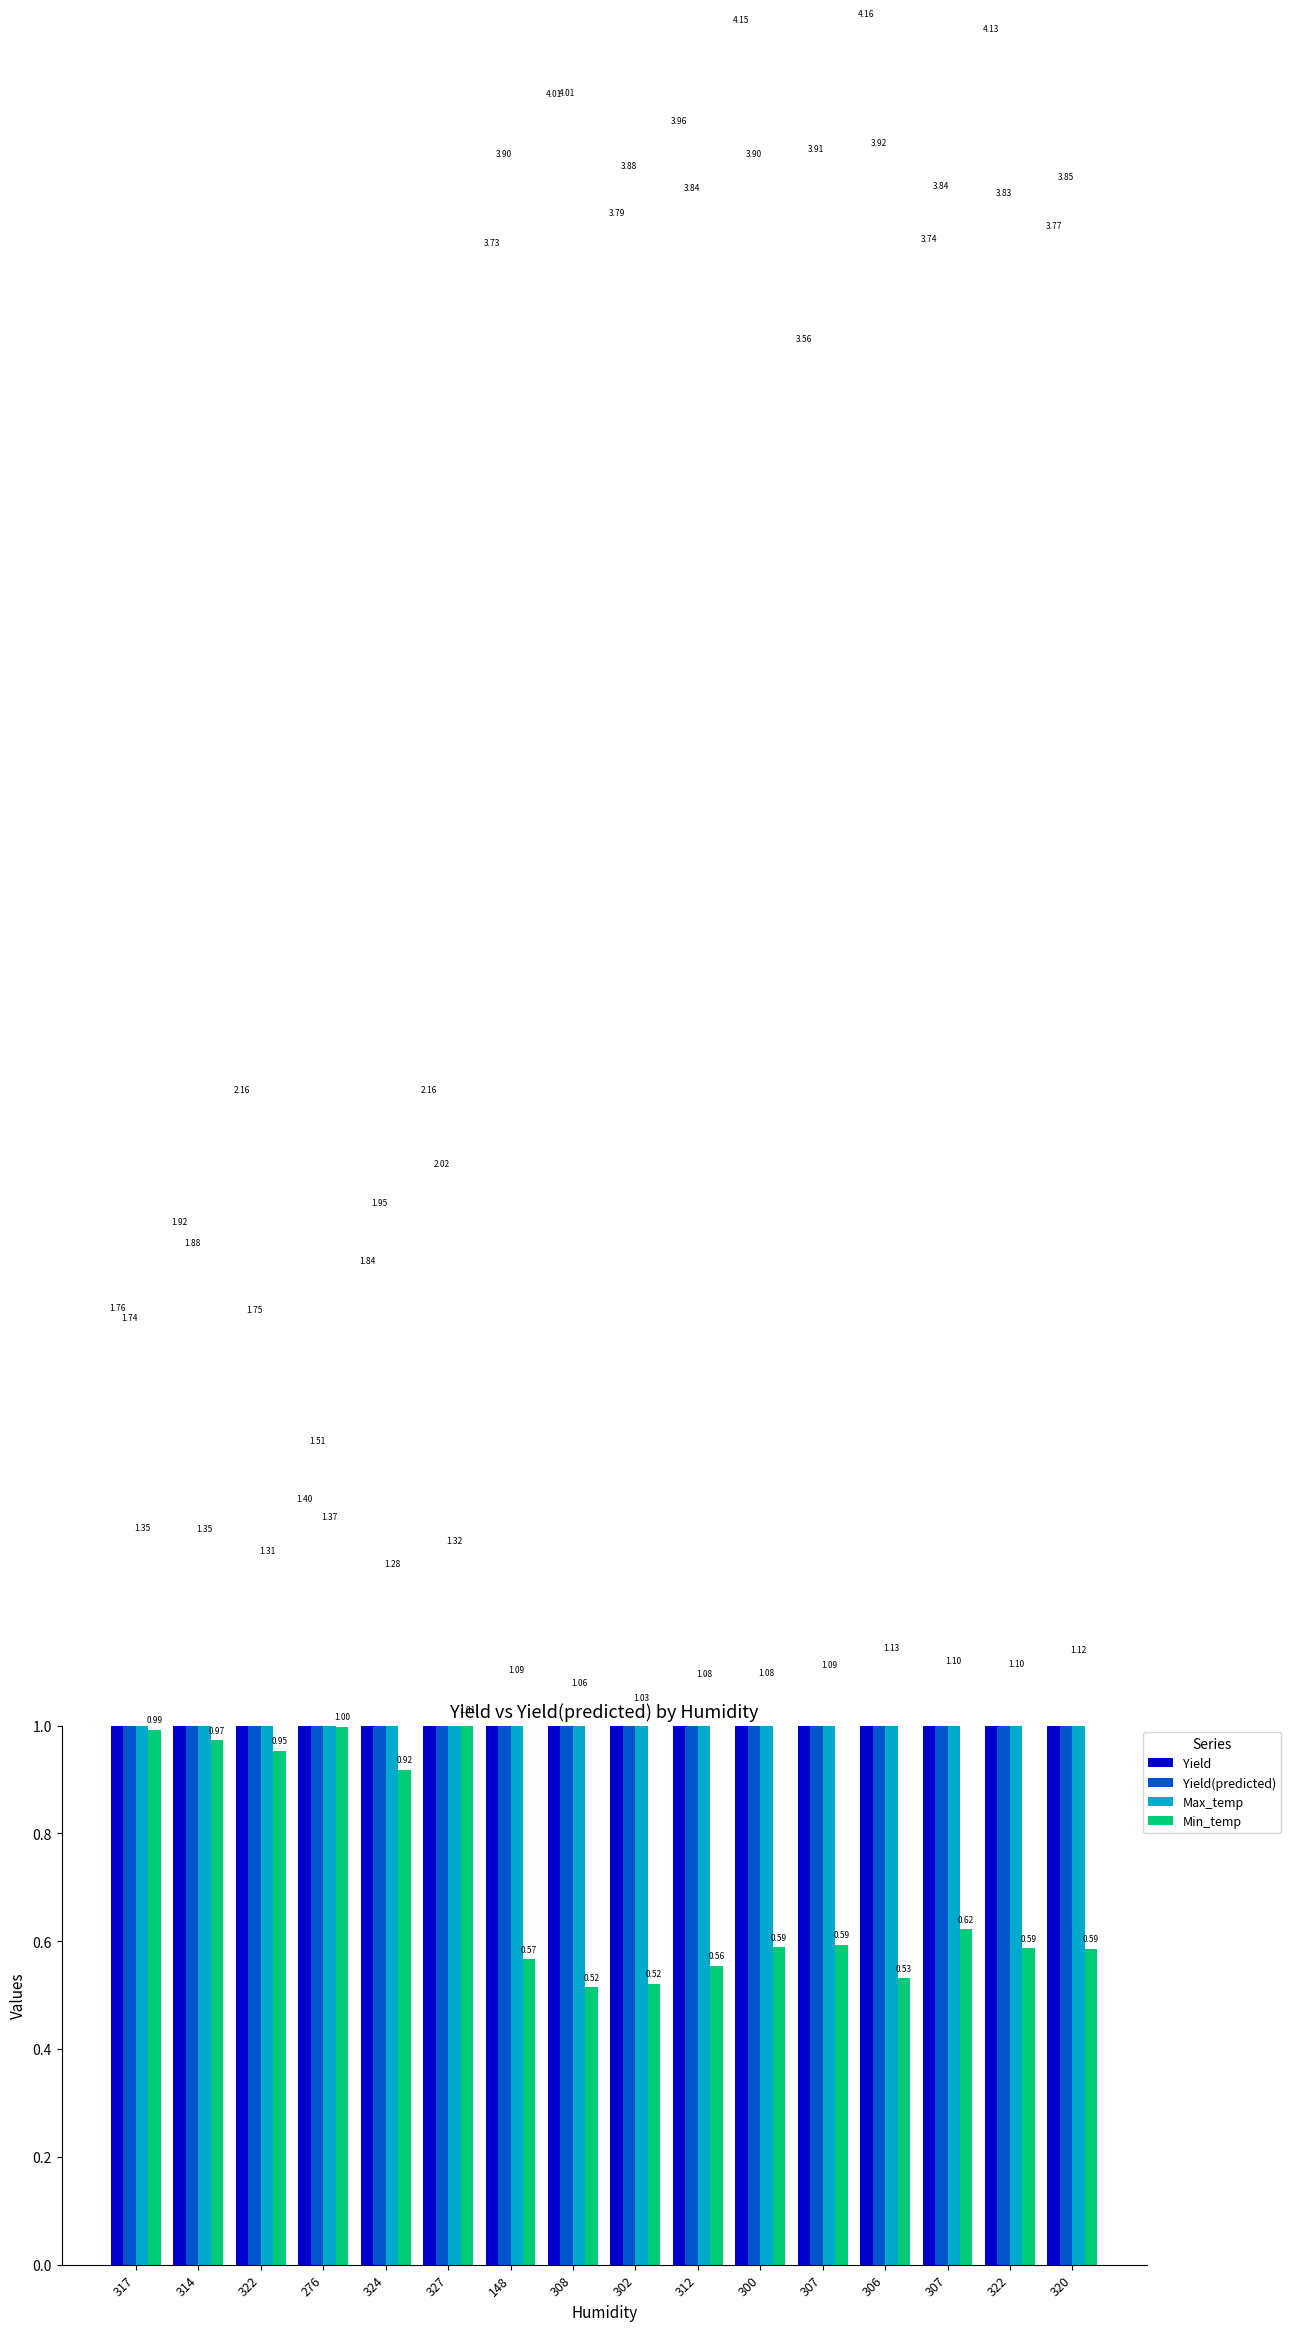

Which category has the highest value across all series?

306